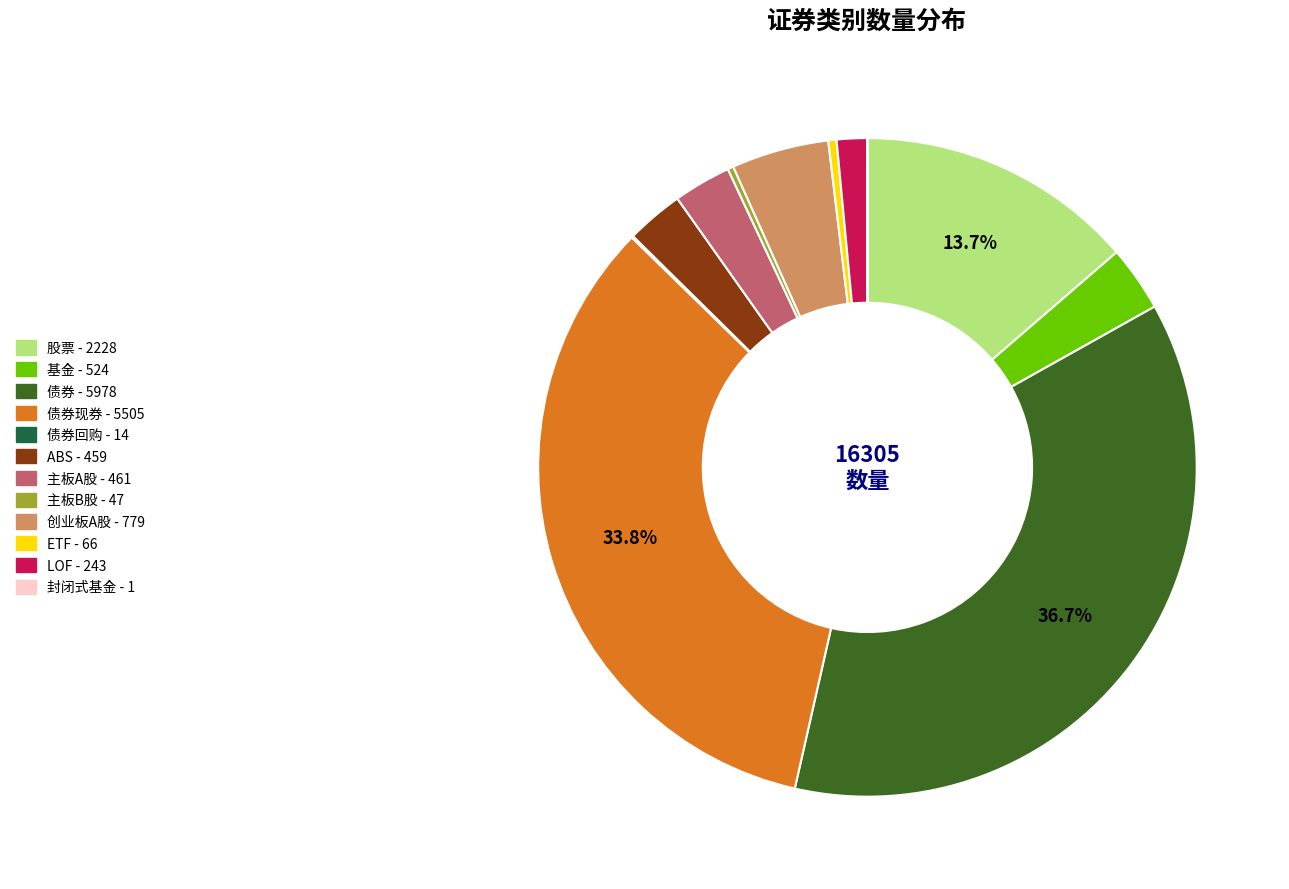

Is there any slice that represents more than half of the pie?

No